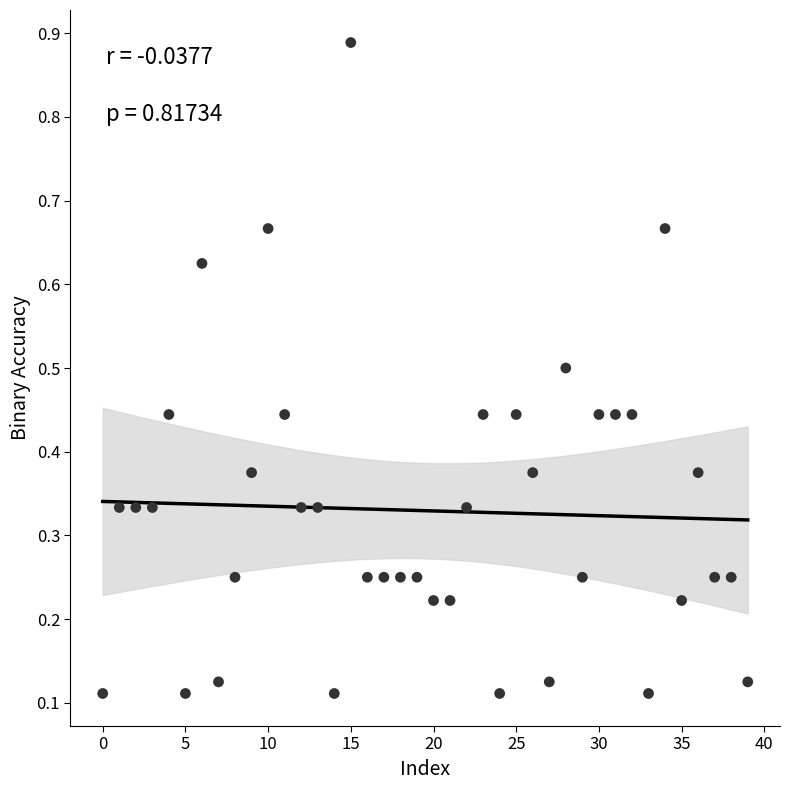

What is the range of Y values (max minus min)?

0.8